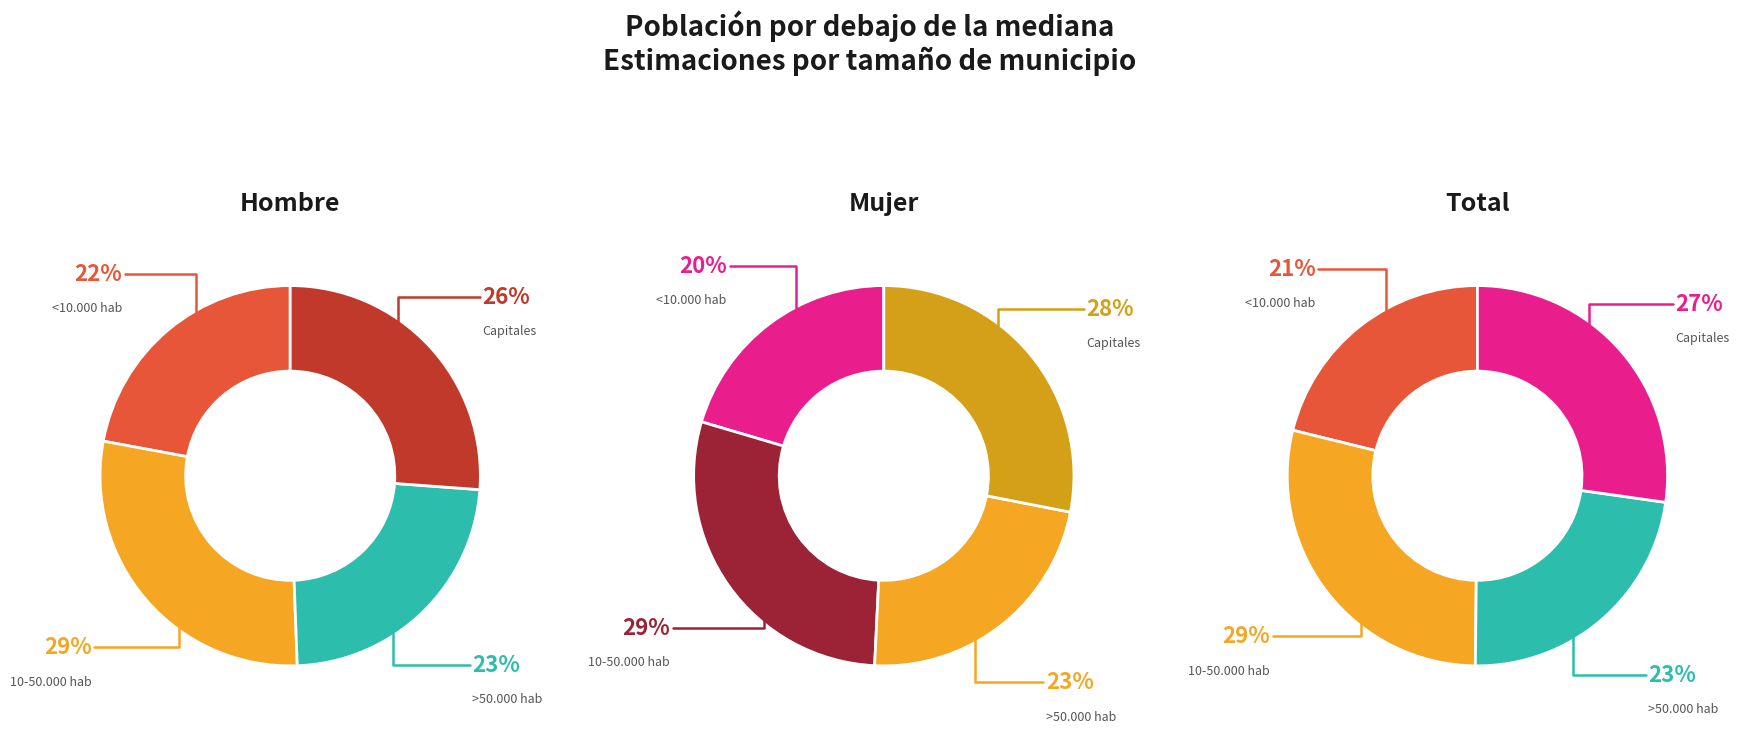

Combined, what portion of the pie is 10-50.000 hab and Capitales?

54.7%